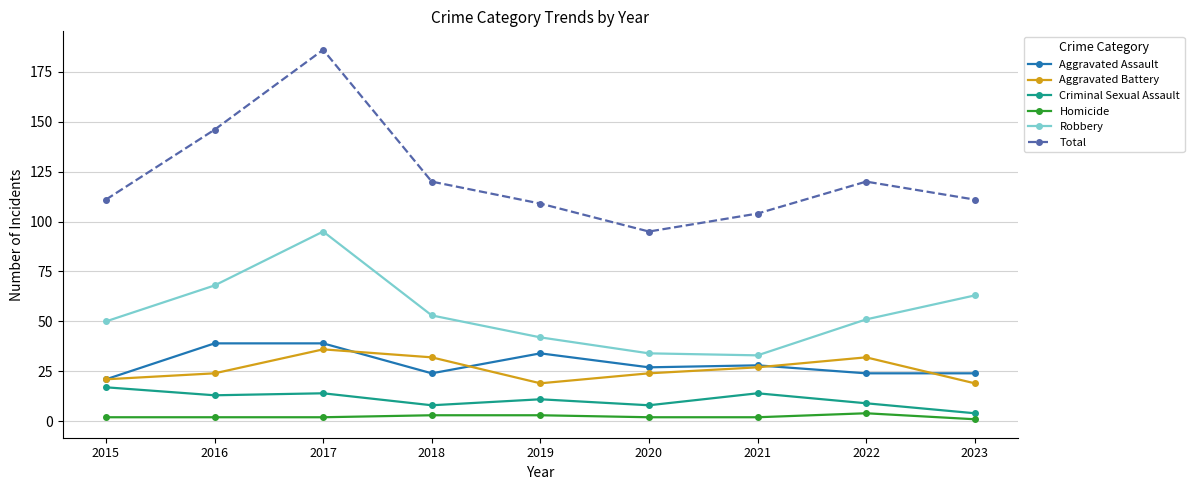

Where is the first local minimum for Total?

2020